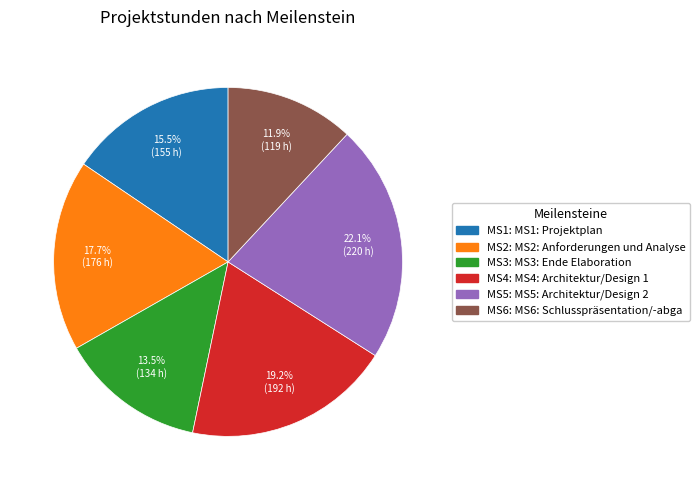

To the nearest percent, what is the difference between the largest and smallest slice percentages?

10%